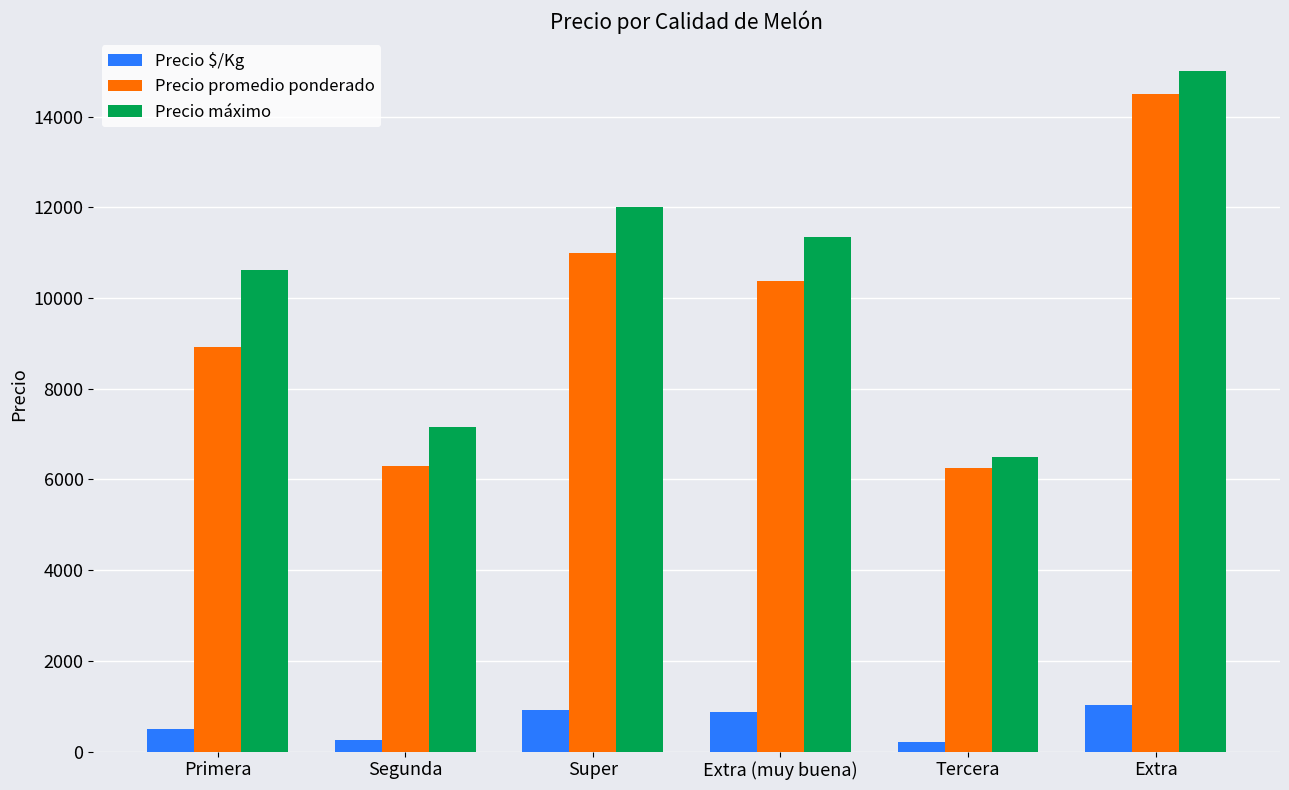

Which series has the largest total across all categories?

Precio máximo